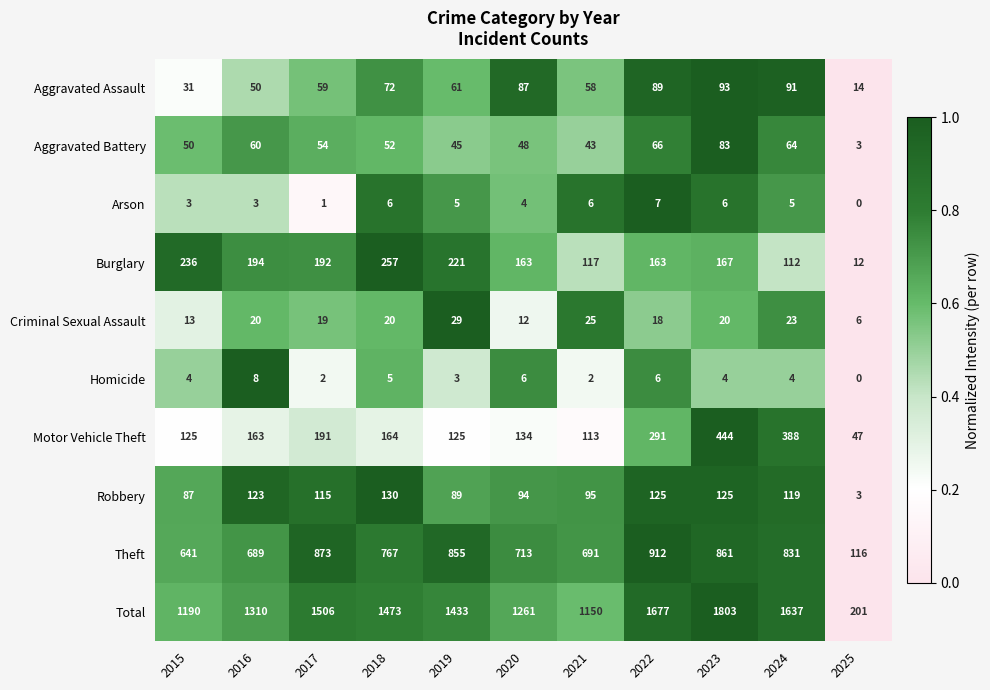

Which series has the largest total across all categories?

Total